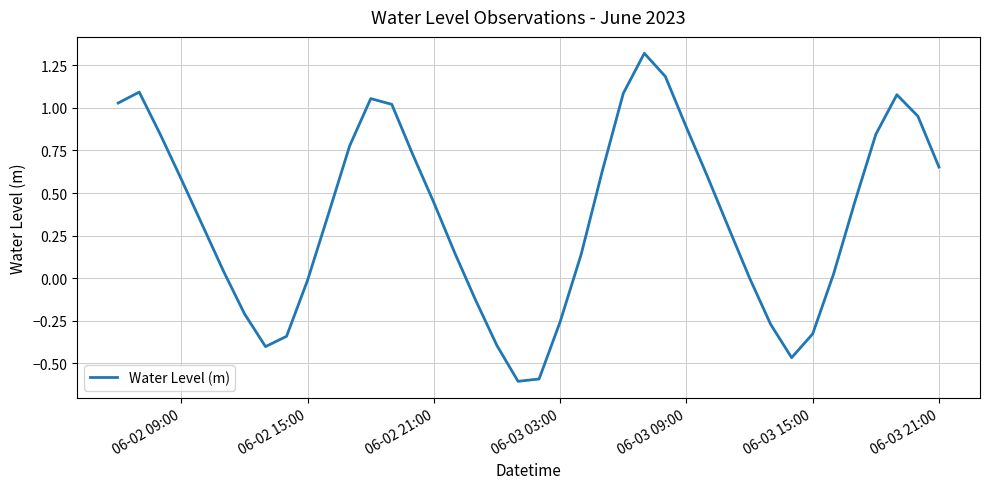

What is the smallest value displayed?

-0.6